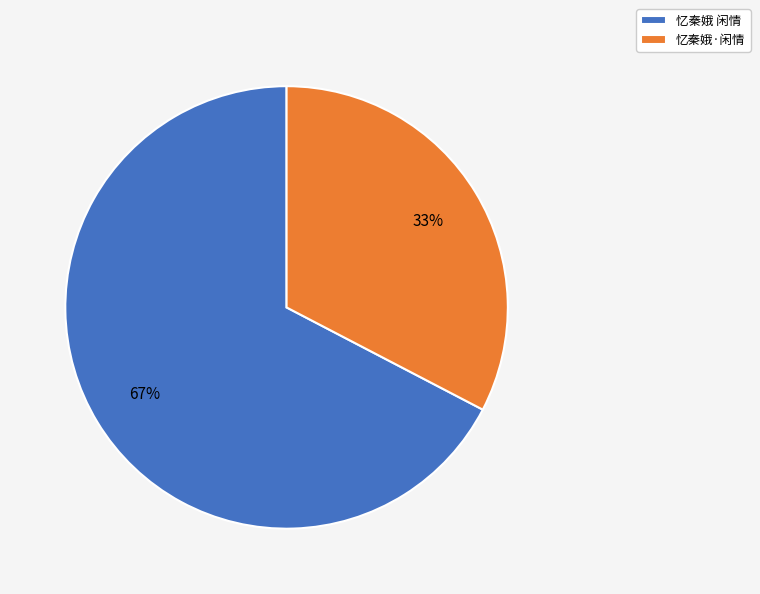

How many slices are in this pie chart?

2